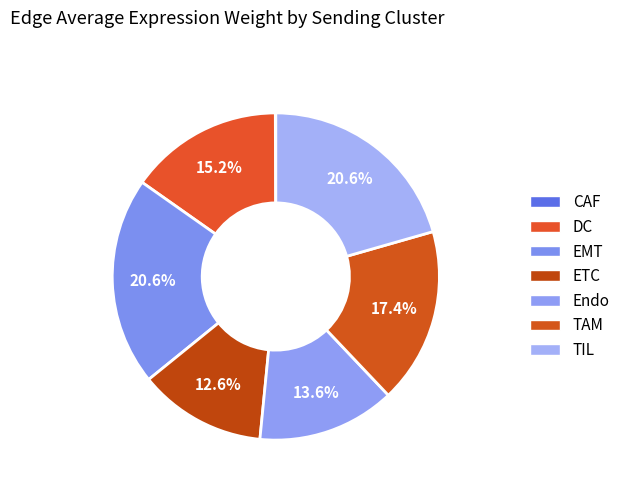

To the nearest percent, what percentage of the pie is DC?

15%